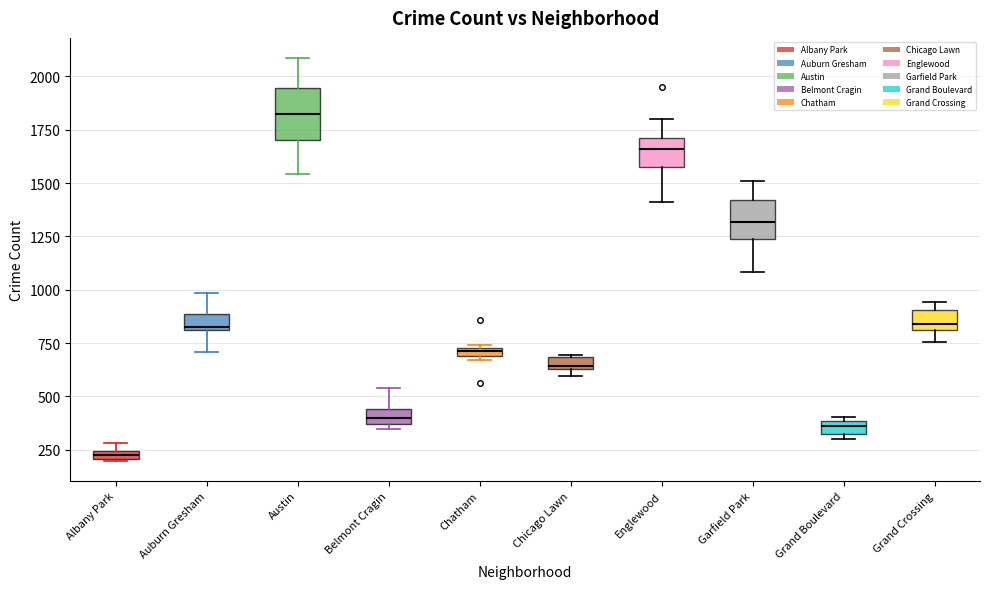

Where is the lower edge of the box for Albany Park on the y-axis? The values are not printed on the chart, so give them approximately, as read against the axis.

200